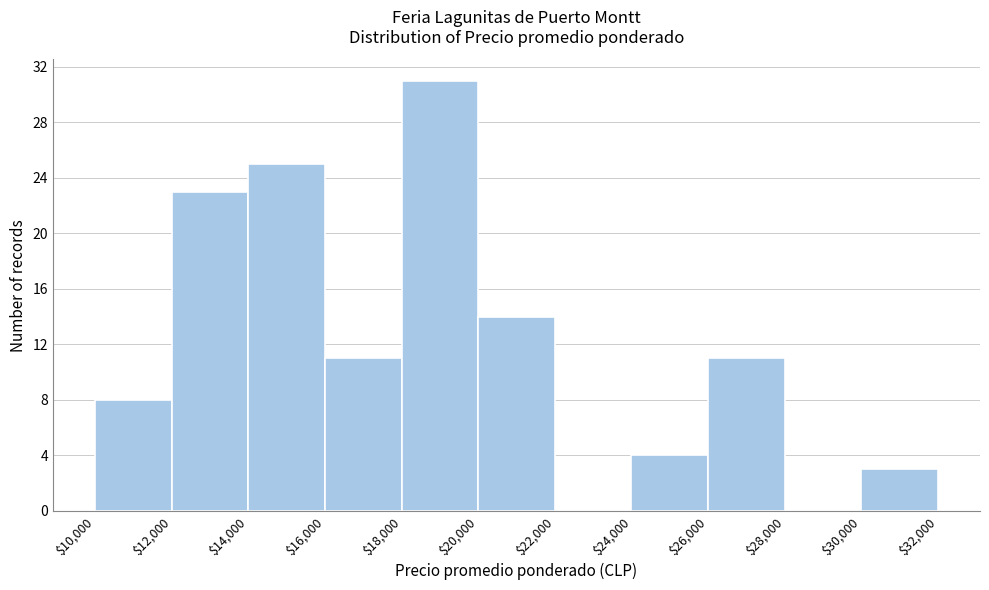

Reading left to right, transcribe this chart: for each bar, give the range it covers on the x-axis and its height. The values are not printed on the chart, so give them approximately, as read against the axis.

$10,000 to $12,000: 8
$12,000 to $14,000: 23
$14,000 to $16,000: 25
$16,000 to $18,000: 11
$18,000 to $20,000: 31
$20,000 to $22,000: 14
$22,000 to $24,000: 0
$24,000 to $26,000: 4
$26,000 to $28,000: 11
$28,000 to $30,000: 0
$30,000 to $32,000: 3